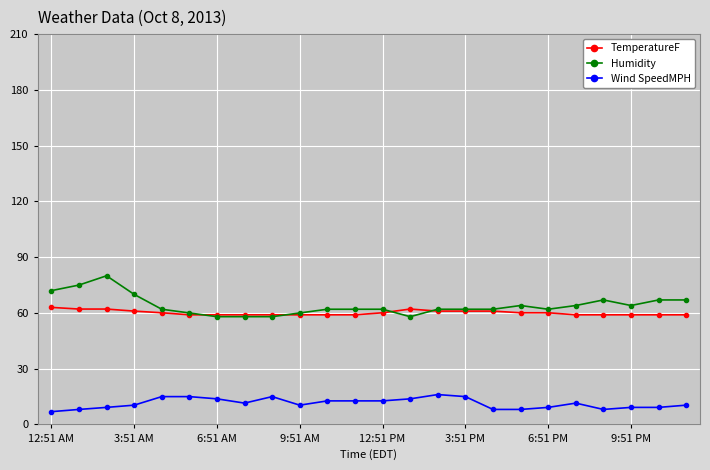

How many lines are shown in the chart?

3